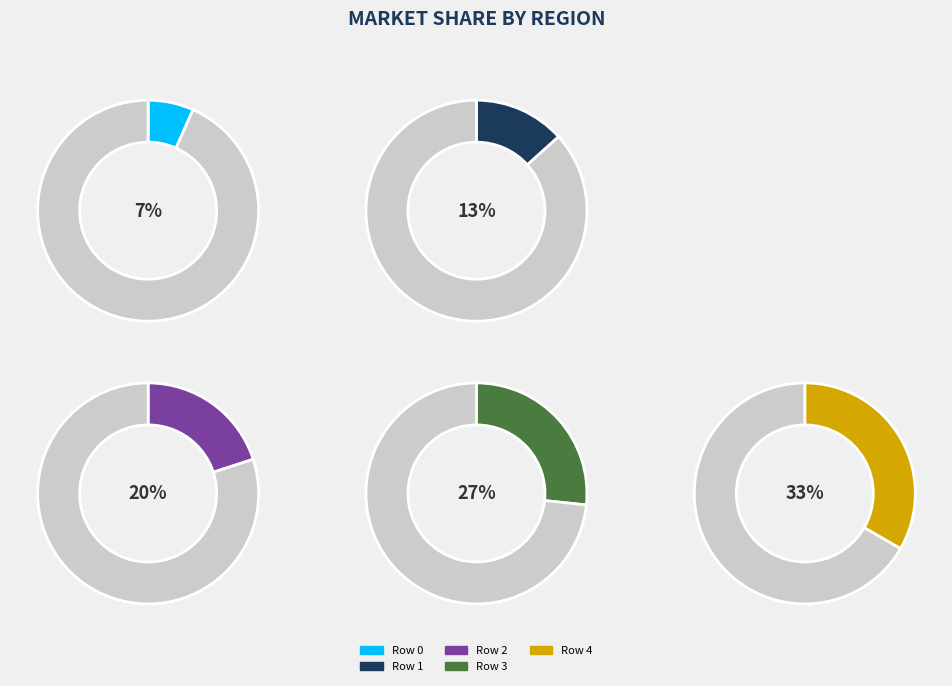

What percentage is NOT represented by Row 3?

73.3%